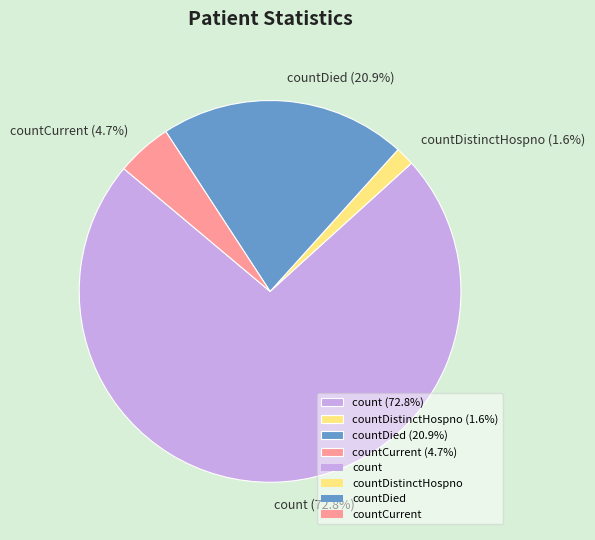

Is the sum of countCurrent (4.7%) and count (72.8%) greater than half?

Yes